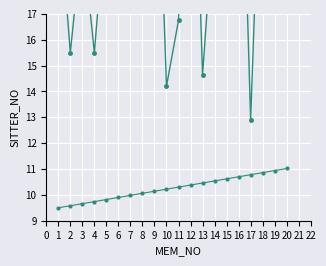

What is the difference between the maximum and minimum values in the SITTER_NO_norm series?

16.5